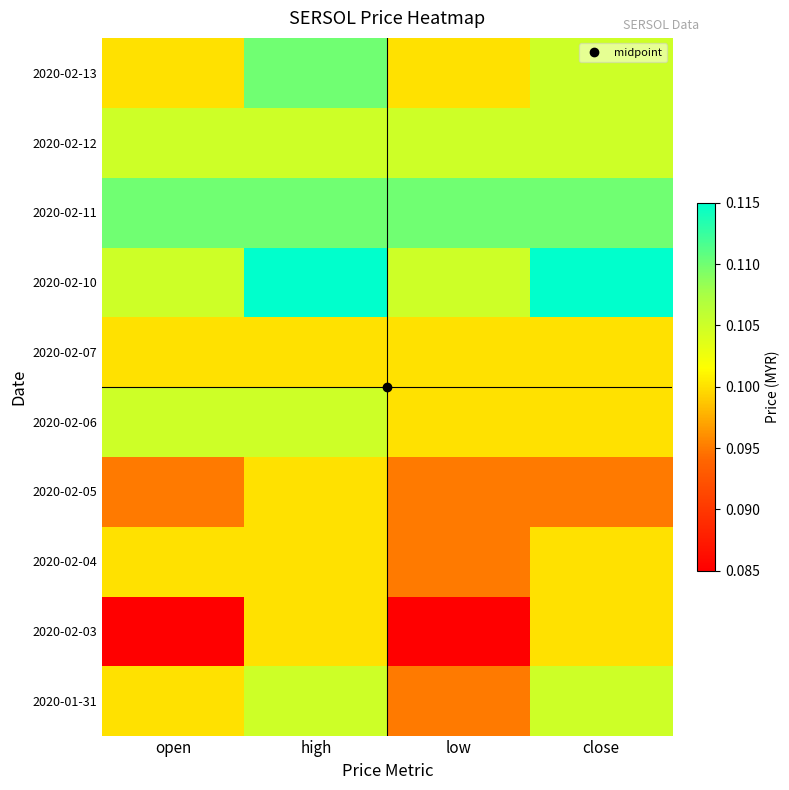

List the series in order of their peak value, highest first.

2020-02-10, 2020-02-11, 2020-02-13, 2020-01-31, 2020-02-06, 2020-02-12, 2020-02-03, 2020-02-04, 2020-02-05, 2020-02-07